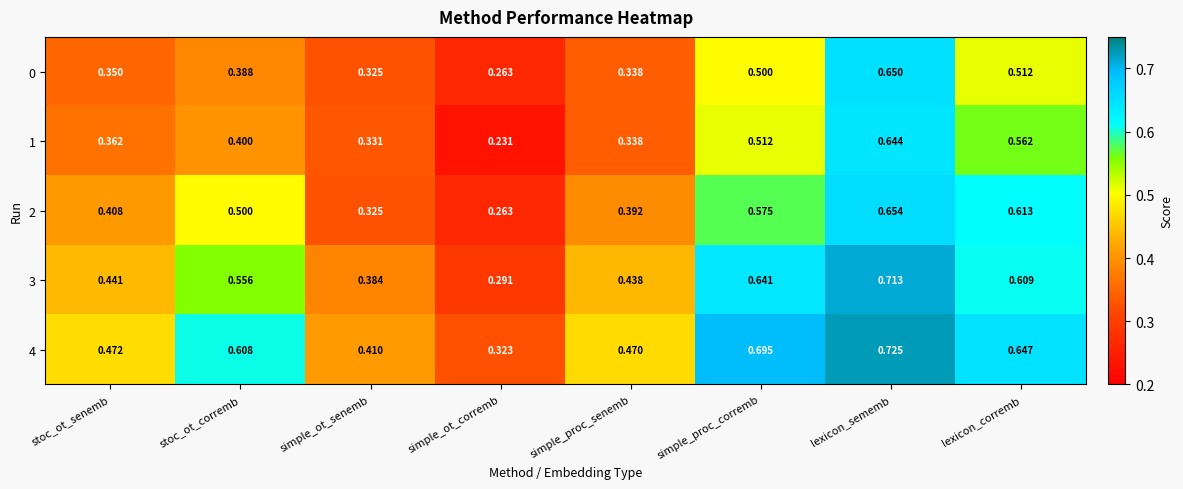

Which category has the lowest value in the 3 series?

simple_ot_corremb